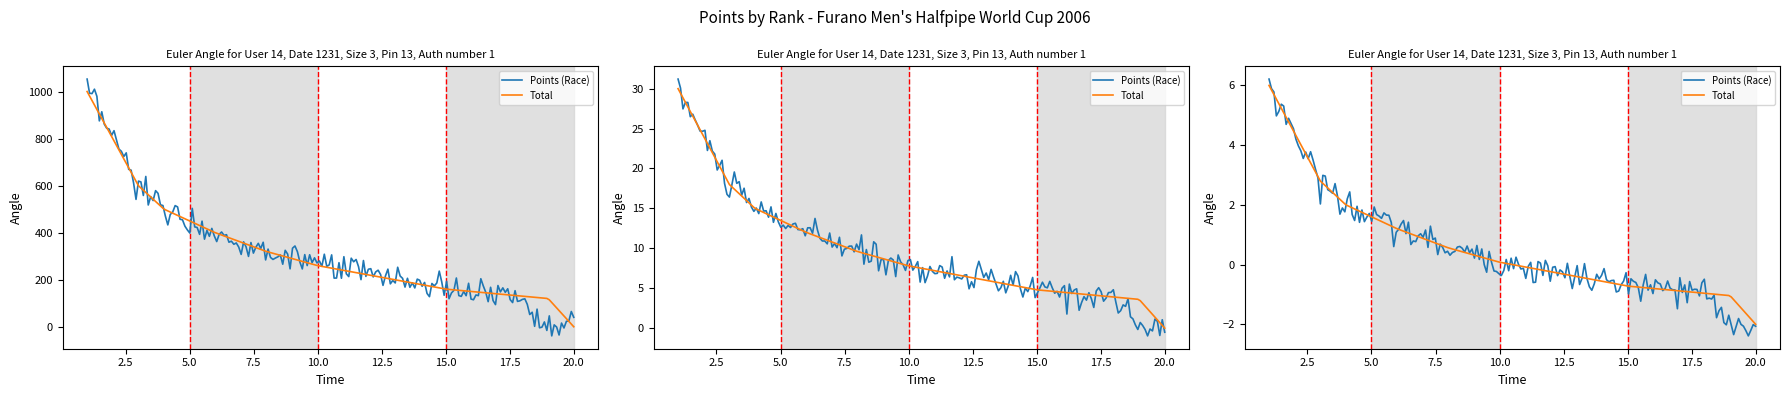

What is the sum of all Total values?

6520